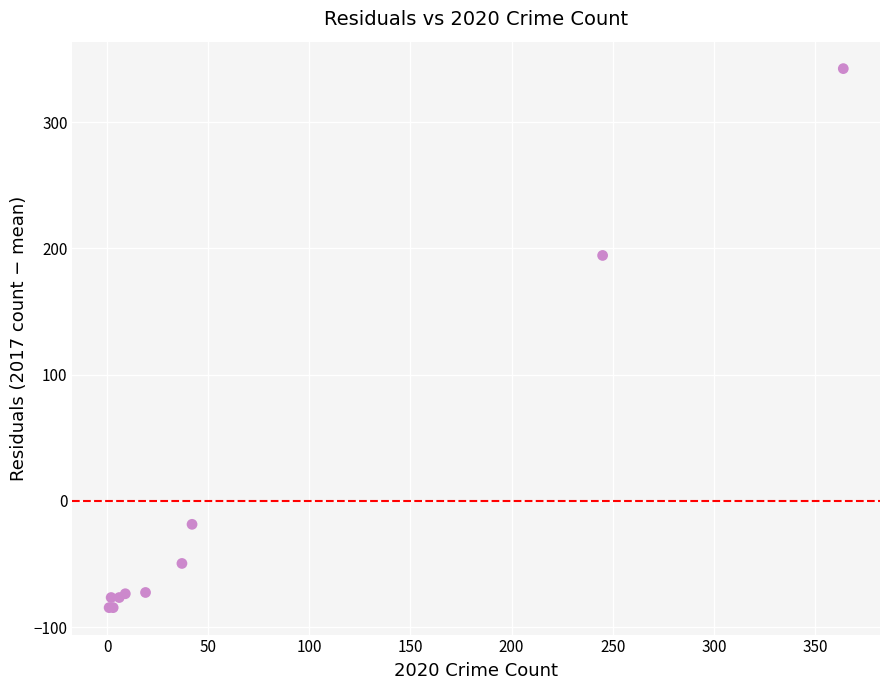

What Y value in the scatter plot is closest to 128?

194.4